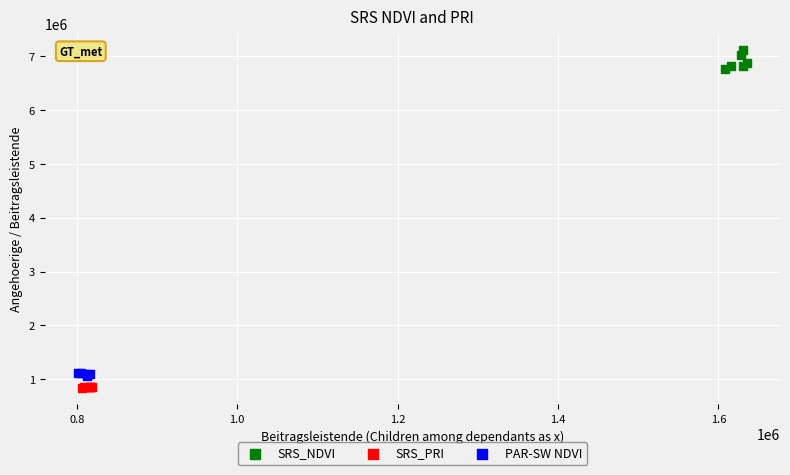

Which series reaches the maximum Y coordinate?

SRS_NDVI